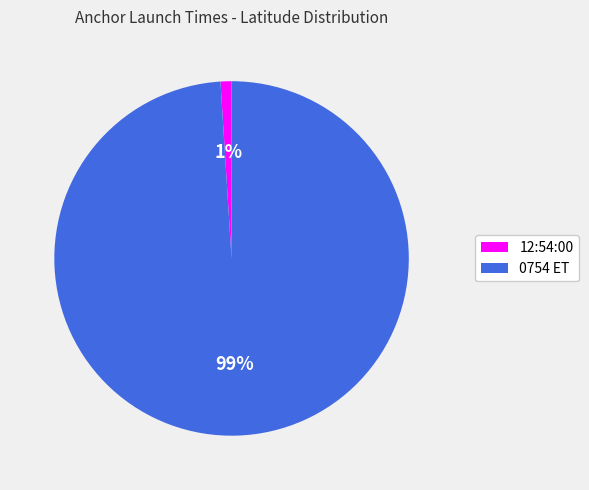

To the nearest percent, what percentage of the pie is 12:54:00?

1%